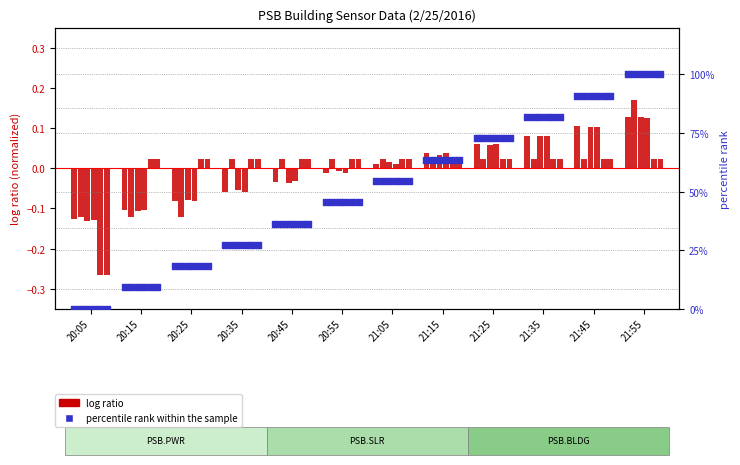

Is the value of log ratio at 21:05 greater than the value of percentile rank within the sample at 21:25?

No